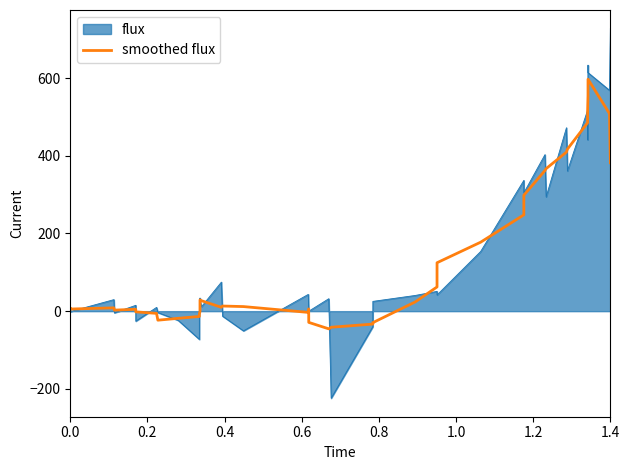

Rank the series by their maximum value, from lowest to highest.

smoothed flux, flux